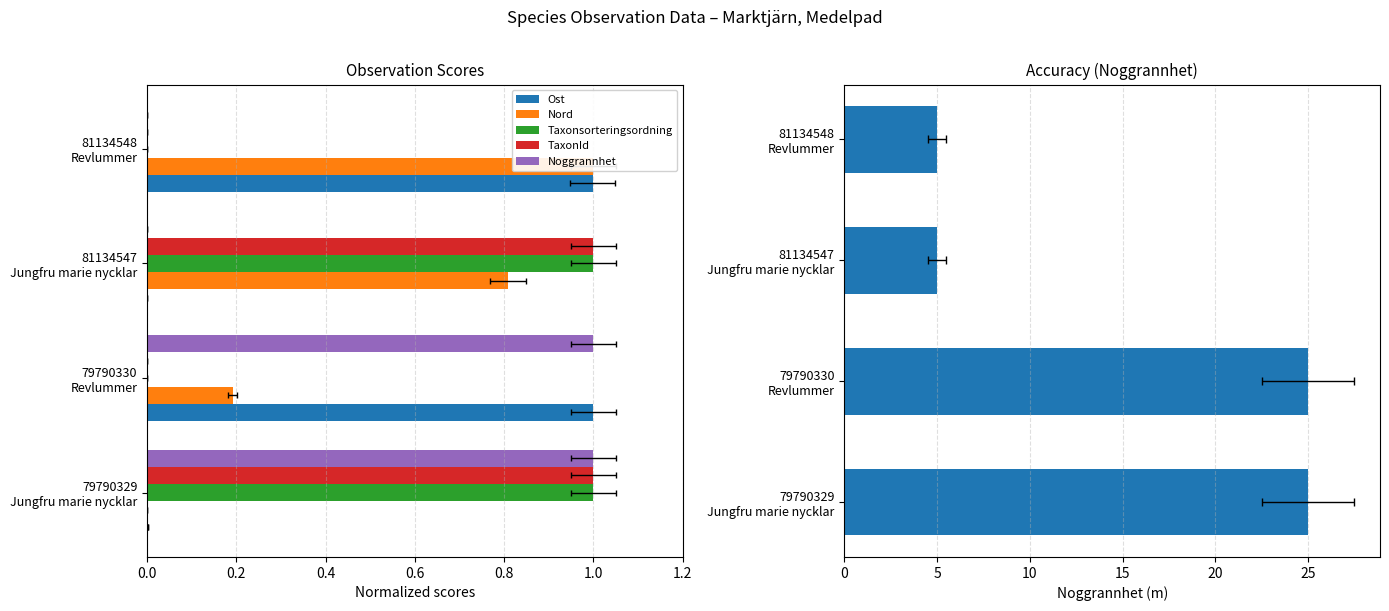

Between 79790330 Revlummer and 81134548 Revlummer, which is larger?

79790330 Revlummer